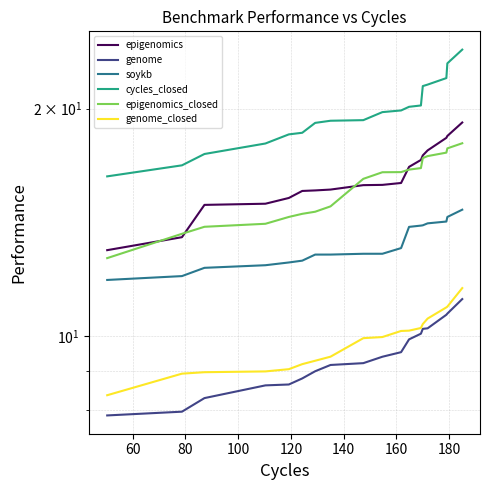

Is the value of soykb at 17 greater than the value of epigenomics_closed at 100?

Yes